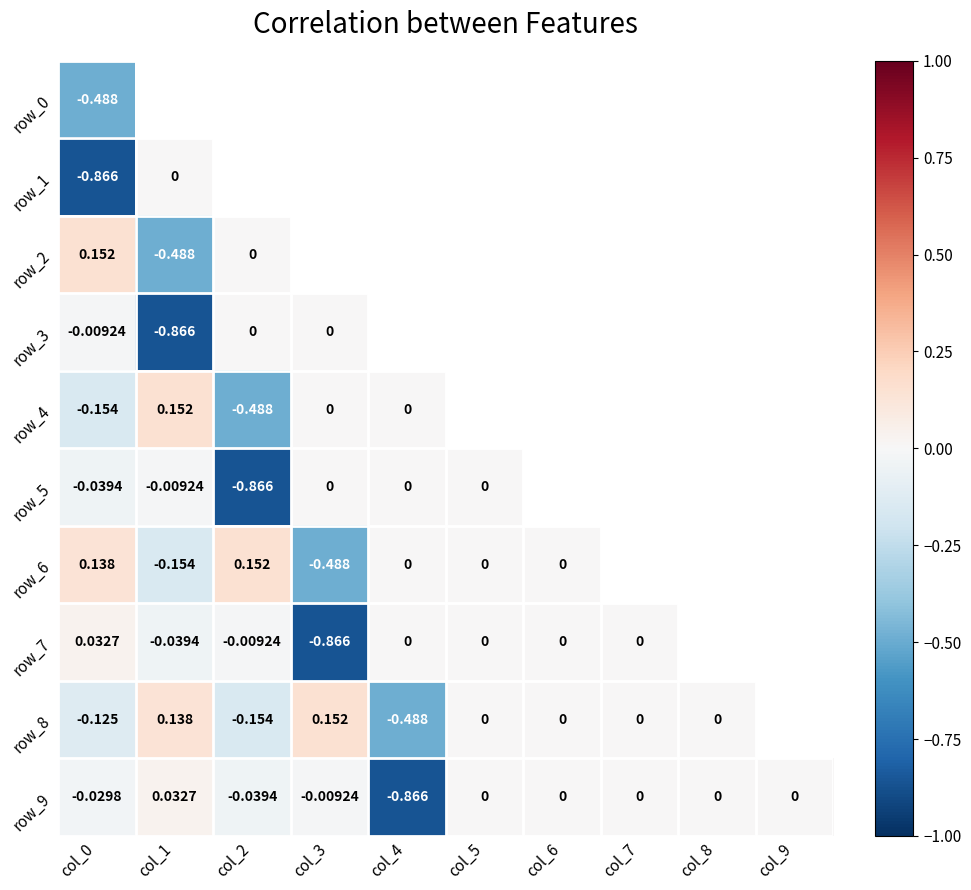

What is the maximum value shown in the chart?

0.2